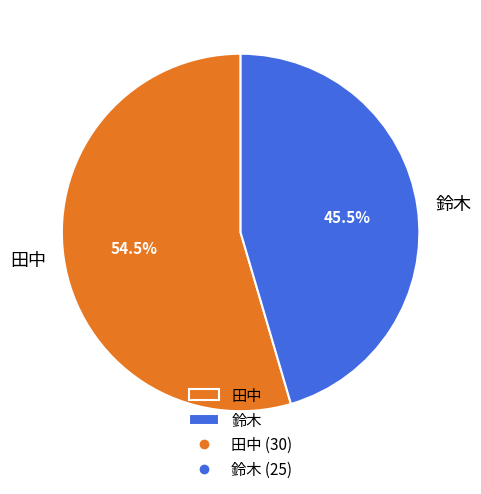

How many segments does this pie chart have?

2